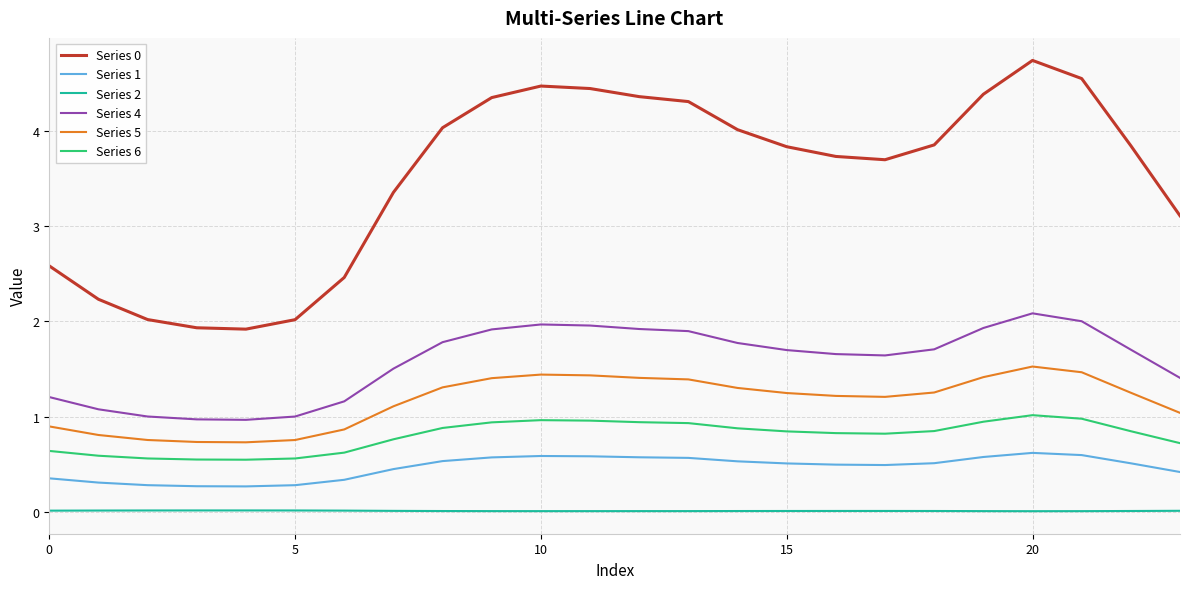

What is the difference between the maximum and minimum values in the Series 6 series?

0.5